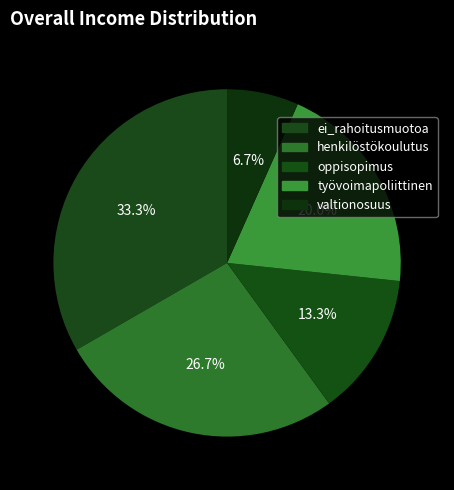

What percentage is NOT represented by henkilöstökoulutus?

73.3%